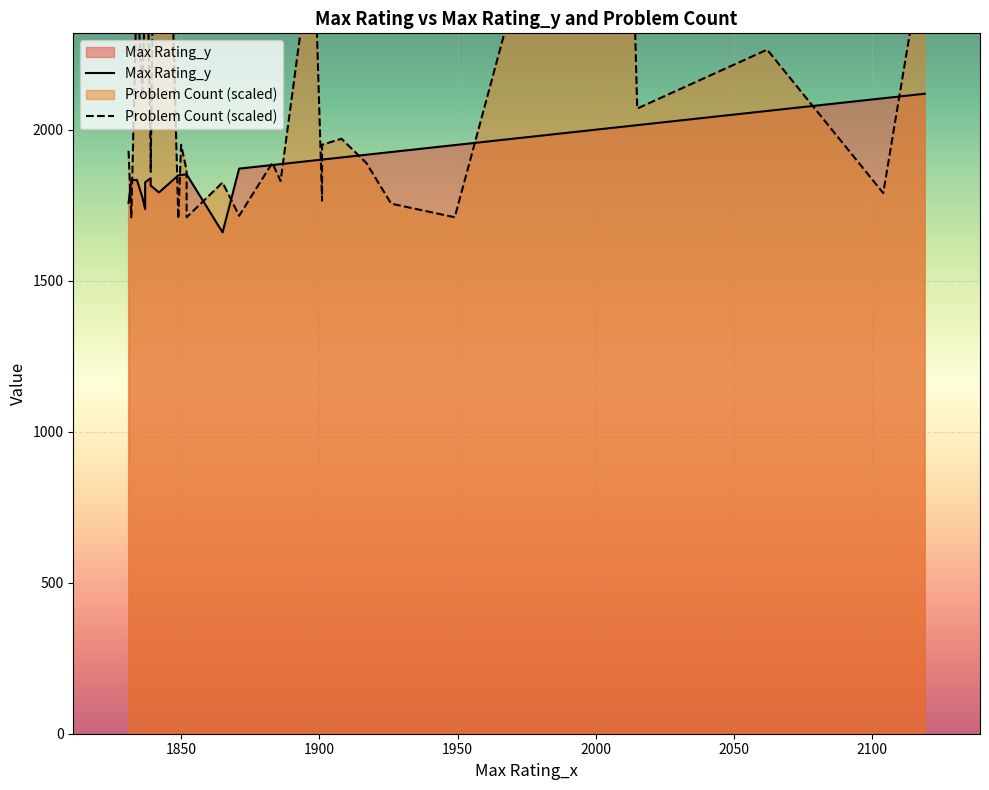

Which series ends up on top after the final intersection of Max Rating_y and Problem Count (scaled)?

Problem Count (scaled)